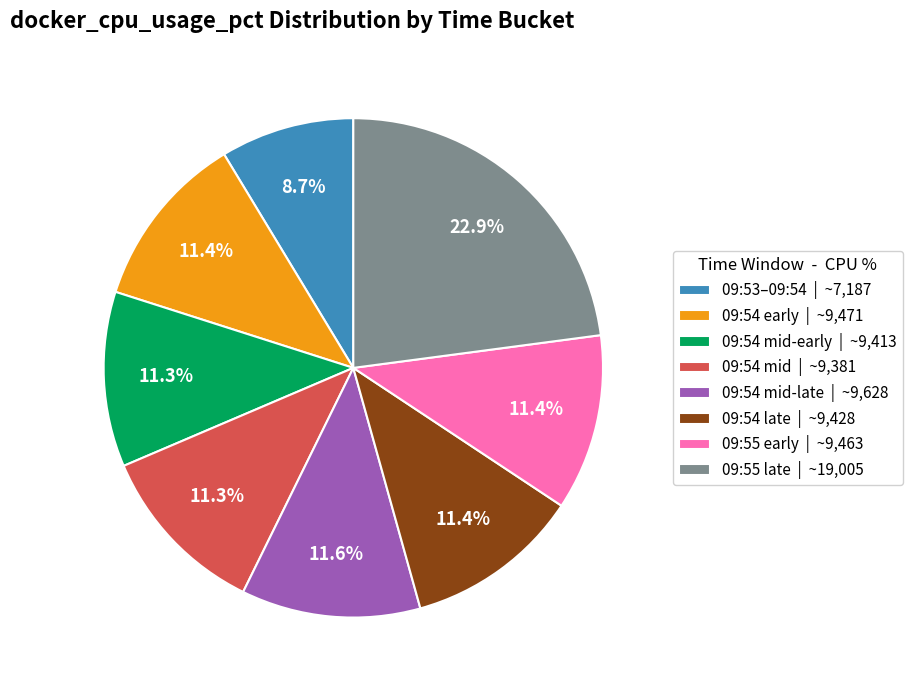

What is the smallest slice in the pie chart?

09:53–09:54 | ~7,187